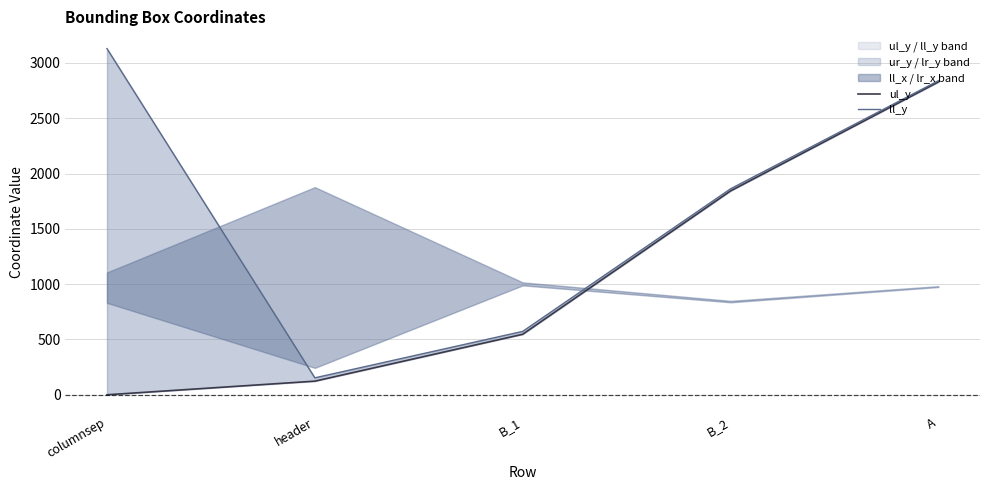

True or false: ul_y has a value of 1843 at B_2.

True